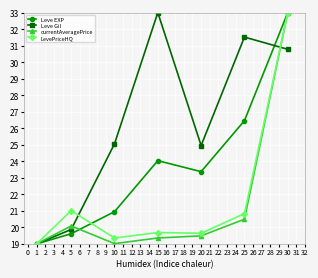

What is the total value across all series at 5?

80.6